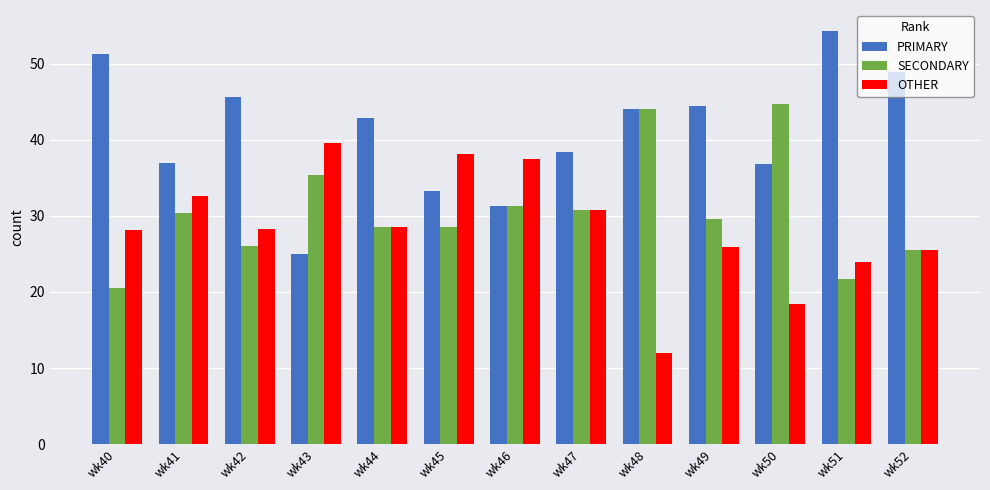

The OTHER series shows 50.2 at wk46. True or false?

False